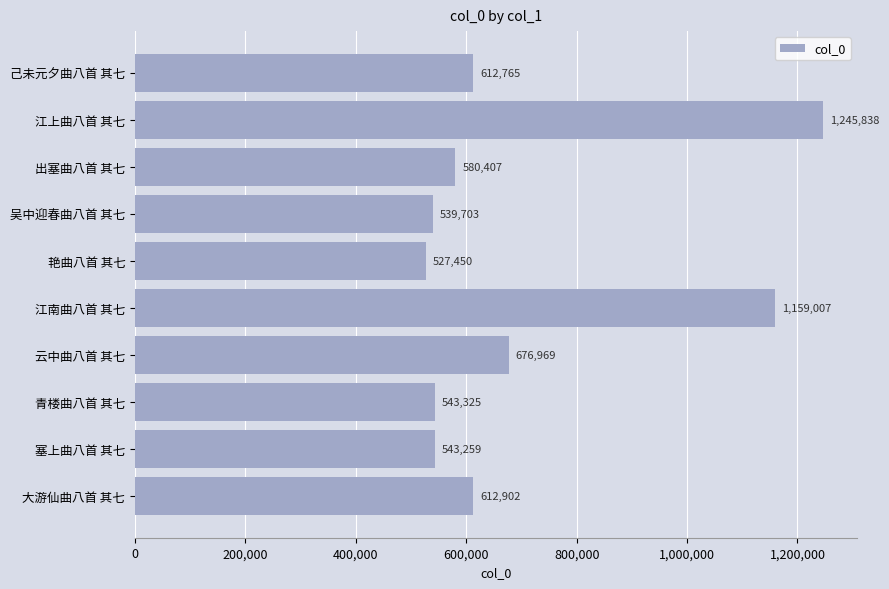

Reading bottom to top, transcribe all the data shown in this chart.

大游仙曲八首 其七=612902	塞上曲八首 其七=543259	青楼曲八首 其七=543325	云中曲八首 其七=676969	江南曲八首 其七=1159007	艳曲八首 其七=527450	吴中迎春曲八首 其七=539703	出塞曲八首 其七=580407	江上曲八首 其七=1245838	己未元夕曲八首 其七=612765